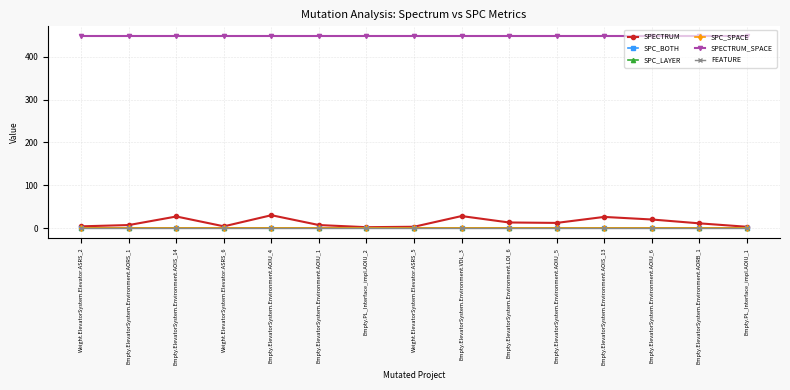

The value of SPECTRUM_SPACE at Weight.ElevatorSystem.Elevator.ASRS_6 is 449. True or false?

True